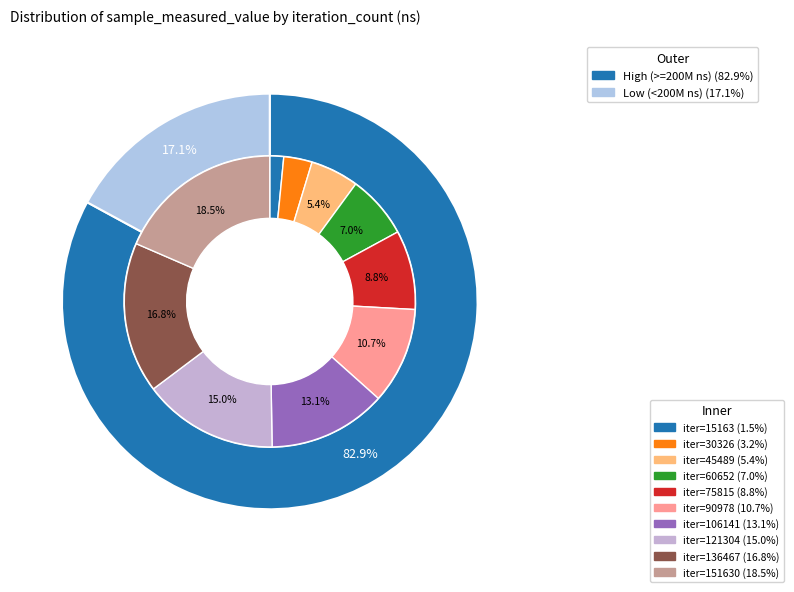

Does 75815 represent more than half of the total?

No